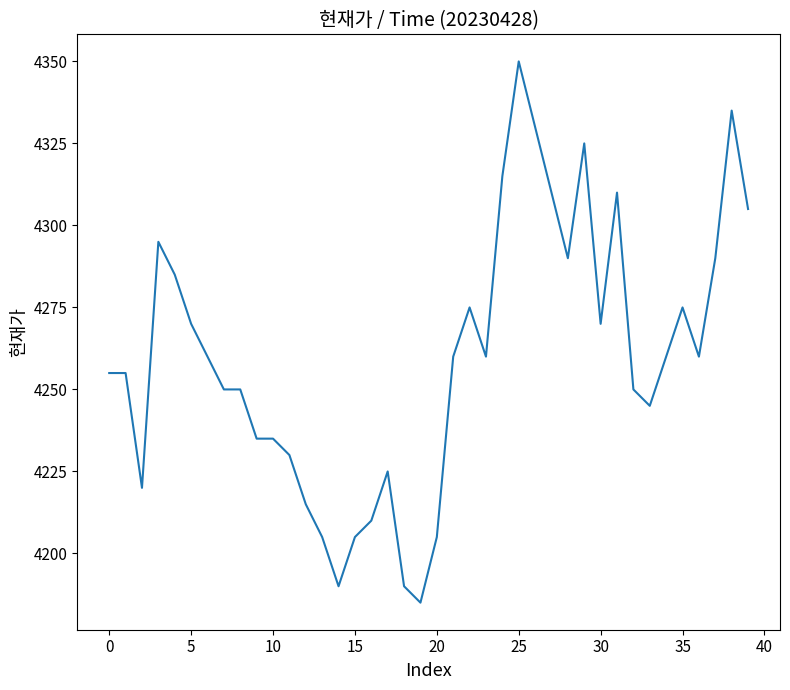

Is this an area chart (filled region under the line)?

No